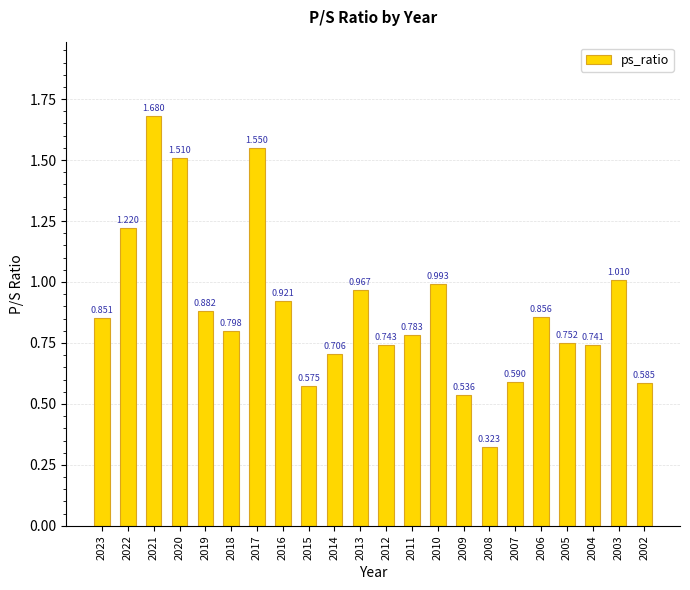

What is the change in value from 2014 to 2006?

+0.1